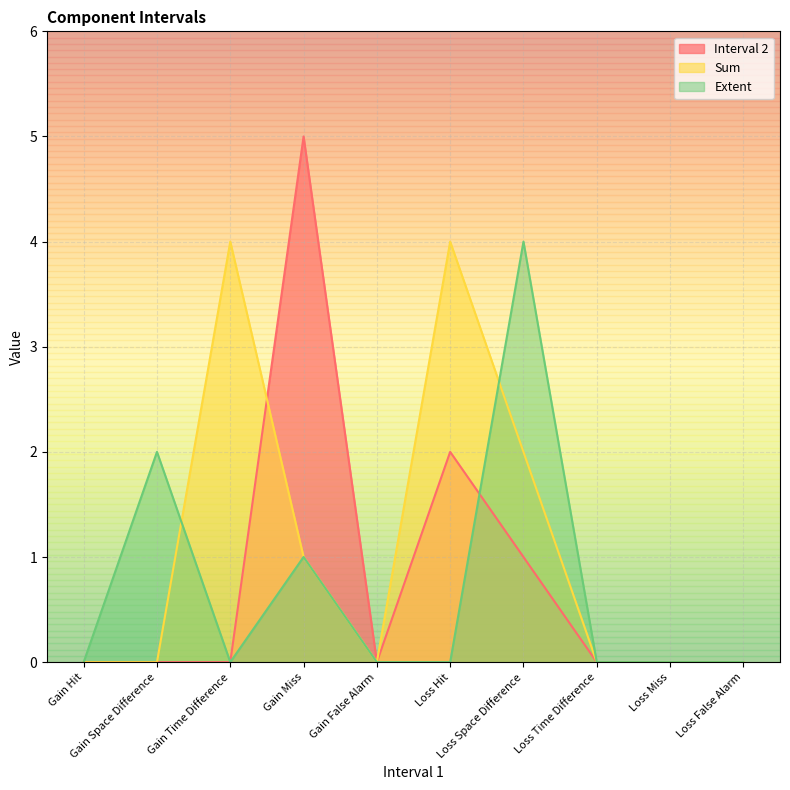

True or false: Extent and Sum intersect in this chart.

True